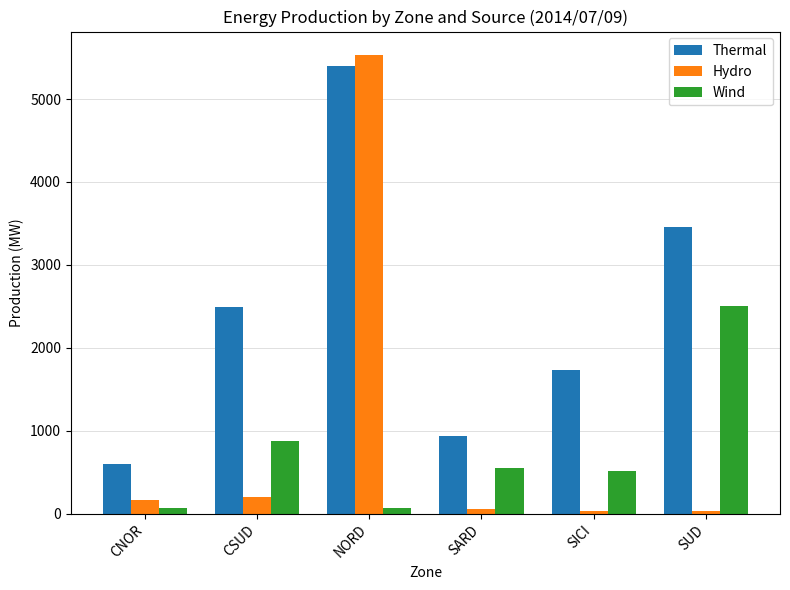

At which category does the chart reach its peak across all series?

NORD